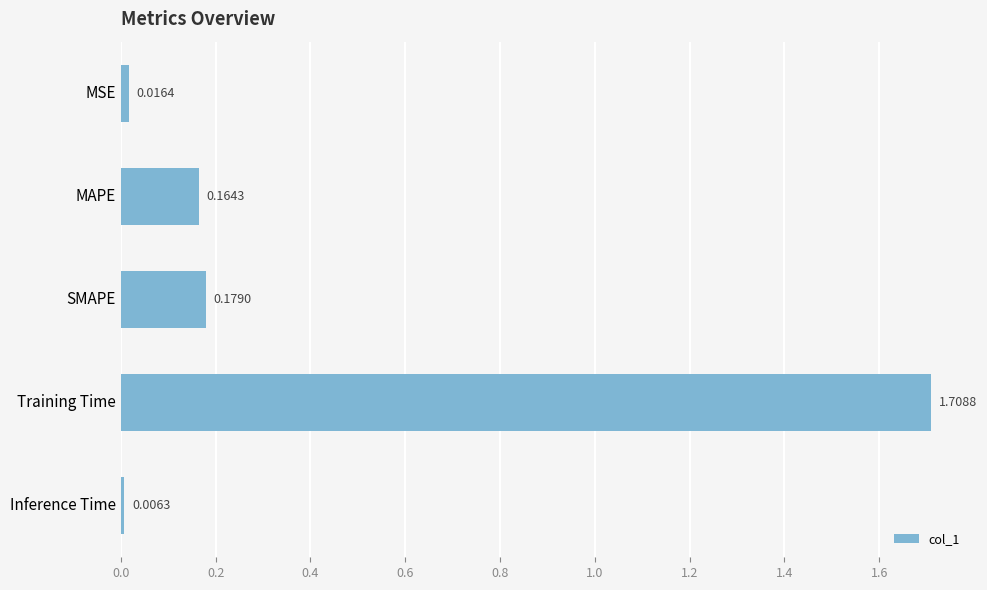

Which category has the highest value across all series?

Training Time